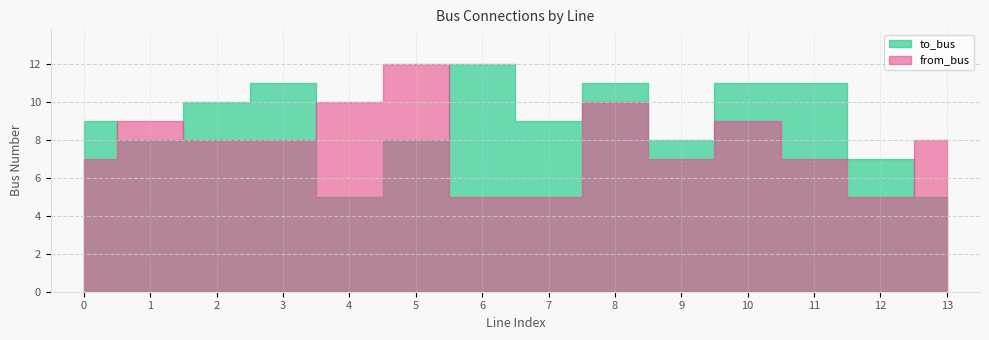

What is the value of the from_bus point at the 5th from the left?

10